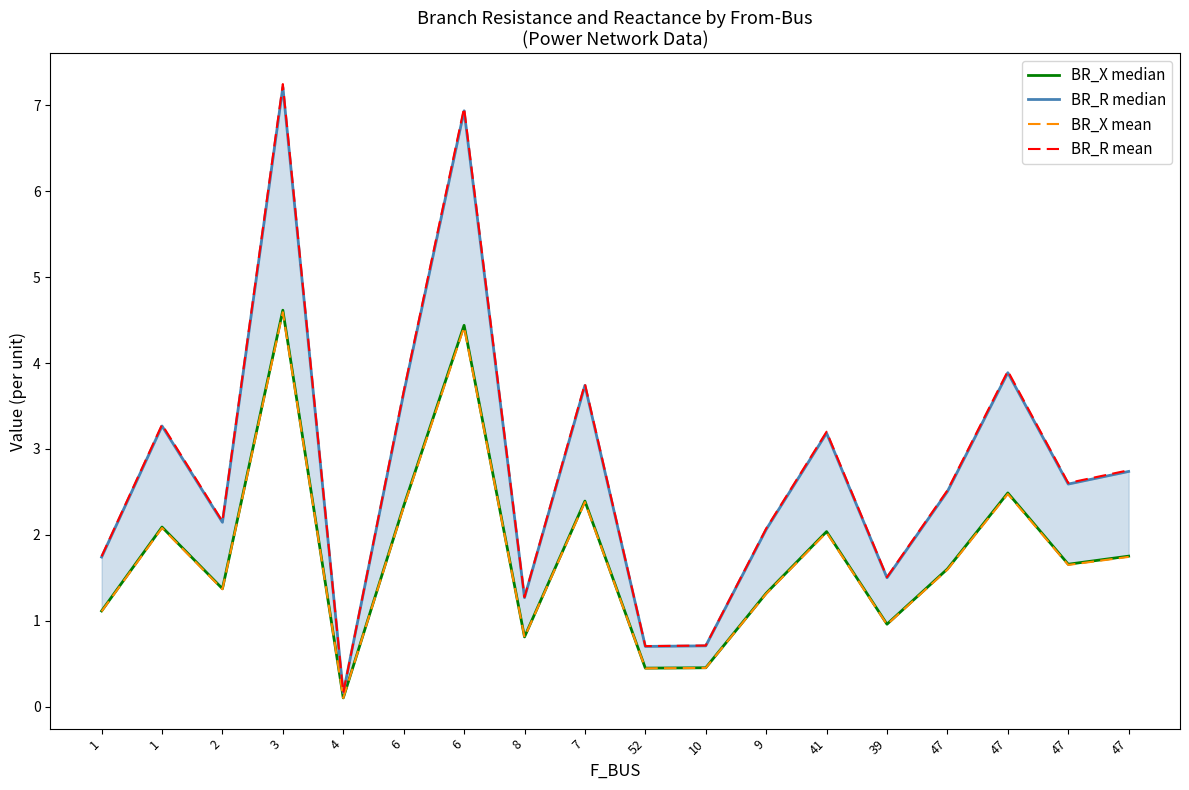

Rank the categories by BR_X median value from lowest to highest.

4, 52, 10, 8, 39, 1, 9, 2, 47, 47, 47, 41, 1, 6, 7, 47, 6, 3